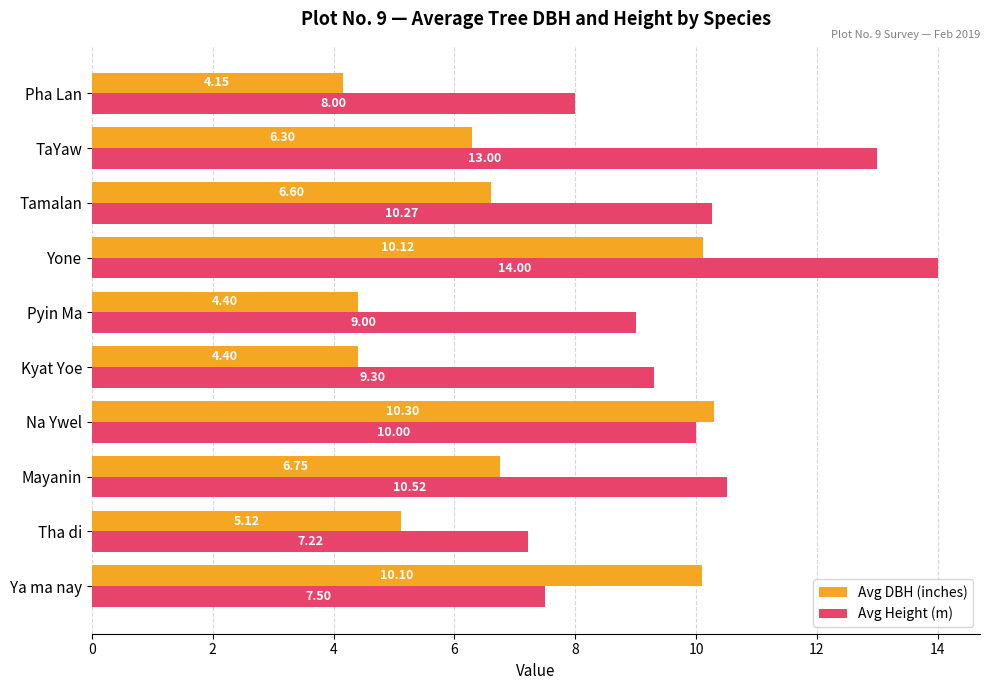

Count the number of categories in the chart.

10